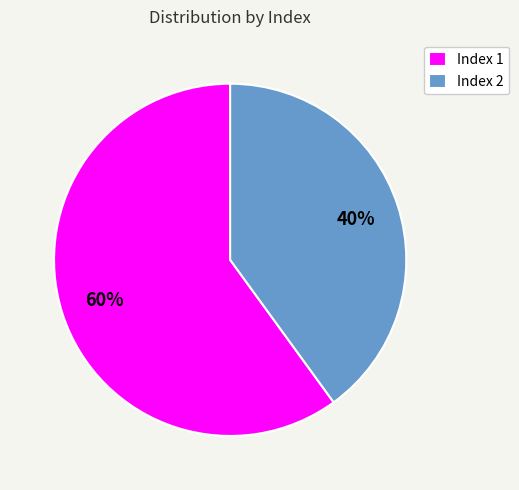

Is there any slice that represents more than half of the pie?

Yes